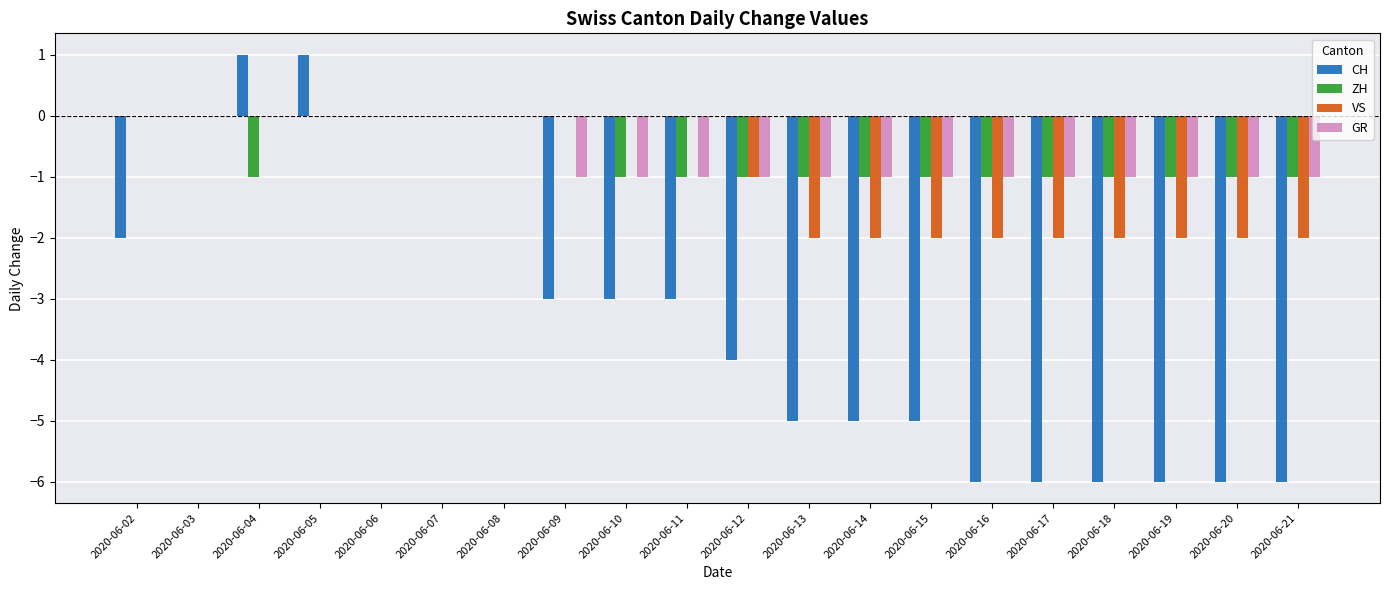

Which series changed the most between 2020-06-04 and 2020-06-08?

CH